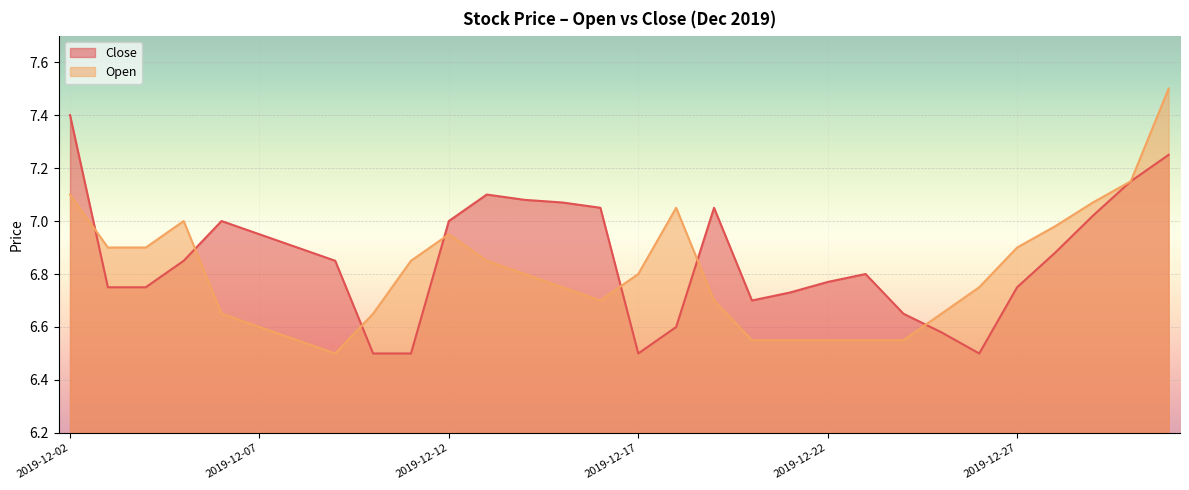

What is the value of the Open point at the 8th from the left?

6.5